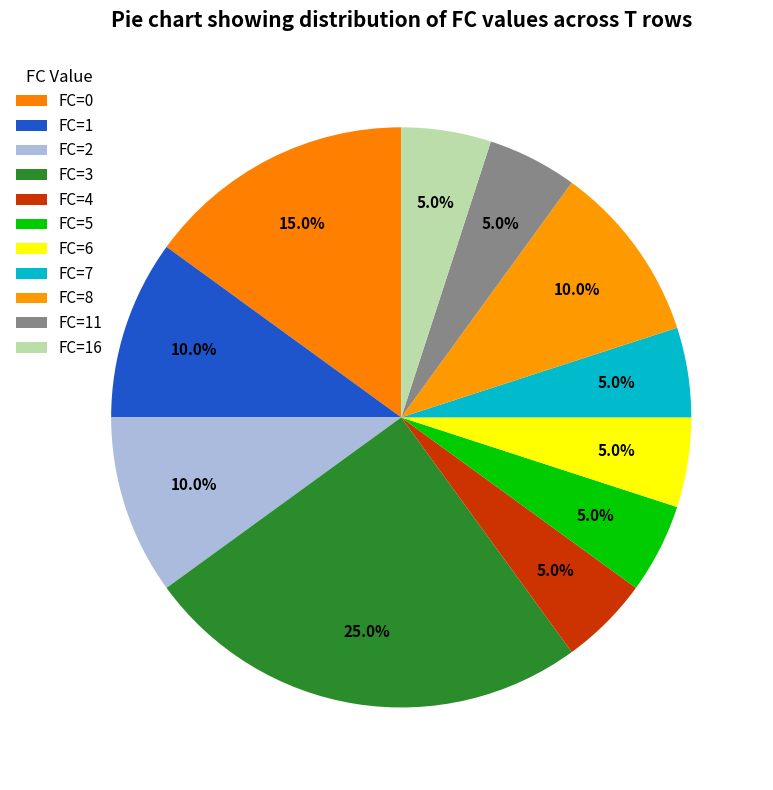

How many slices are in this pie chart?

11